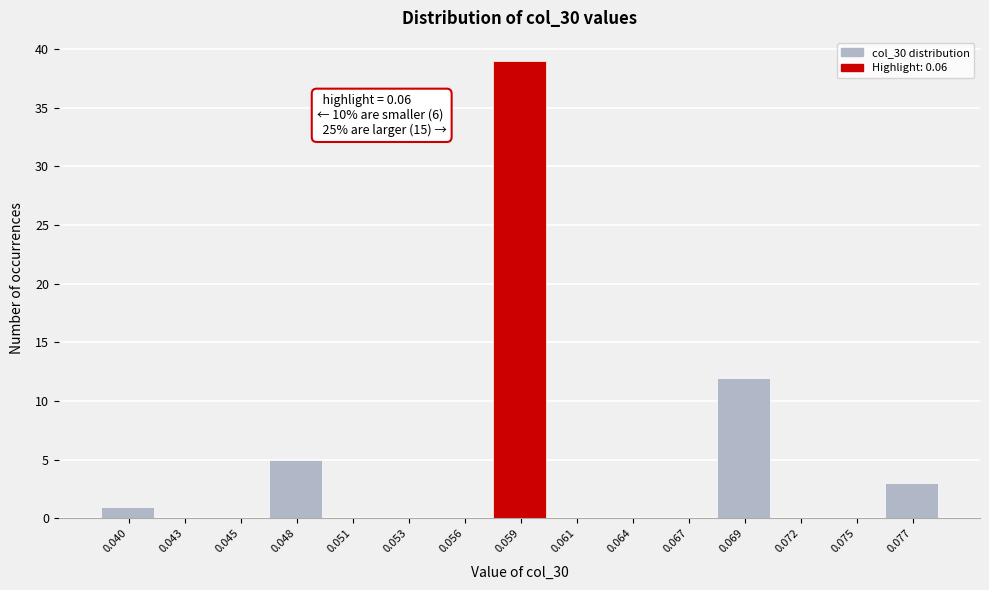

Reading left to right, transcribe all the data shown in this chart.

0.040=1	0.043=0	0.045=0	0.048=5	0.051=0	0.053=0	0.056=0	0.059=39	0.061=0	0.064=0	0.067=0	0.069=12	0.072=0	0.075=0	0.077=3